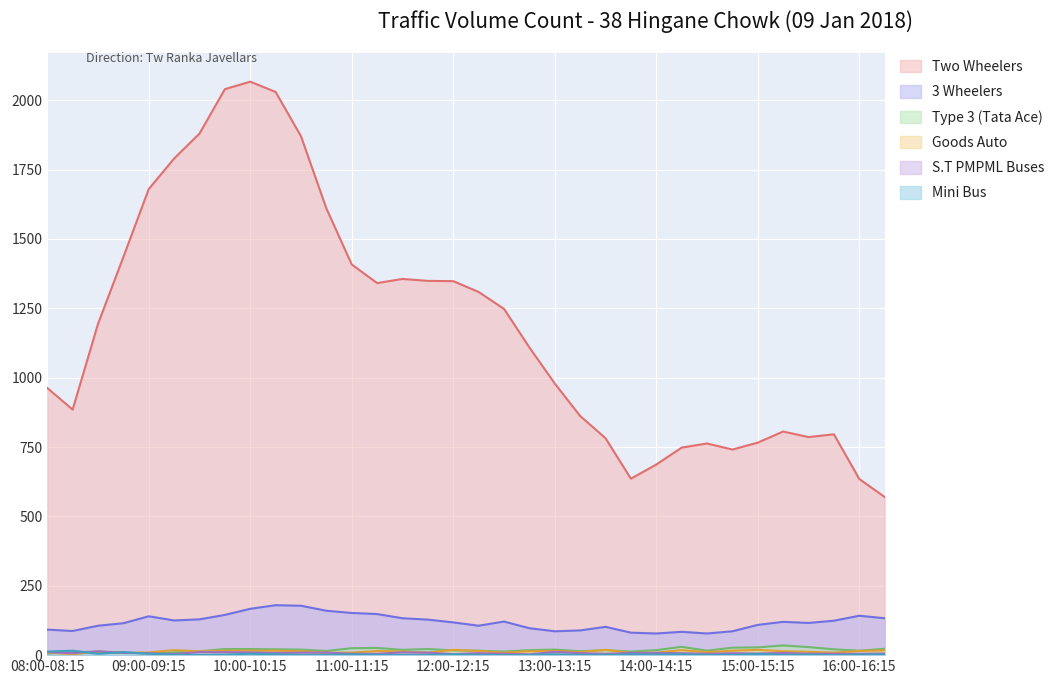

How many values in the Type 3 (Tata Ace) series are below 18?

15